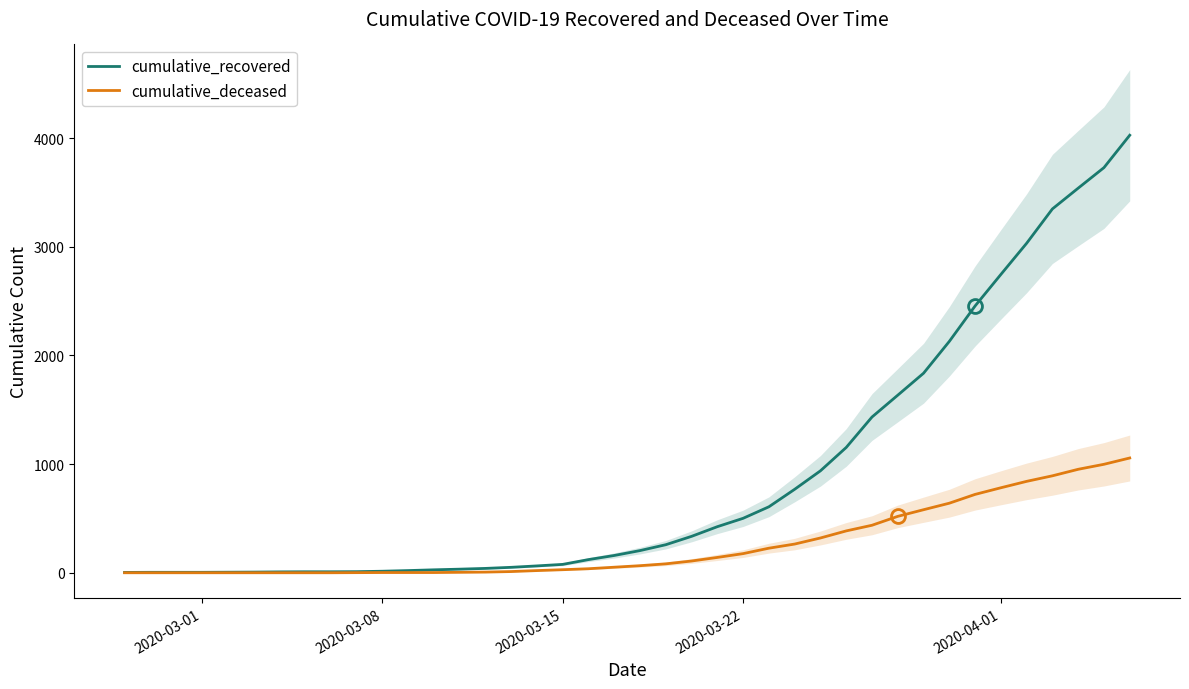

What is the maximum value for cumulative_recovered?

4026